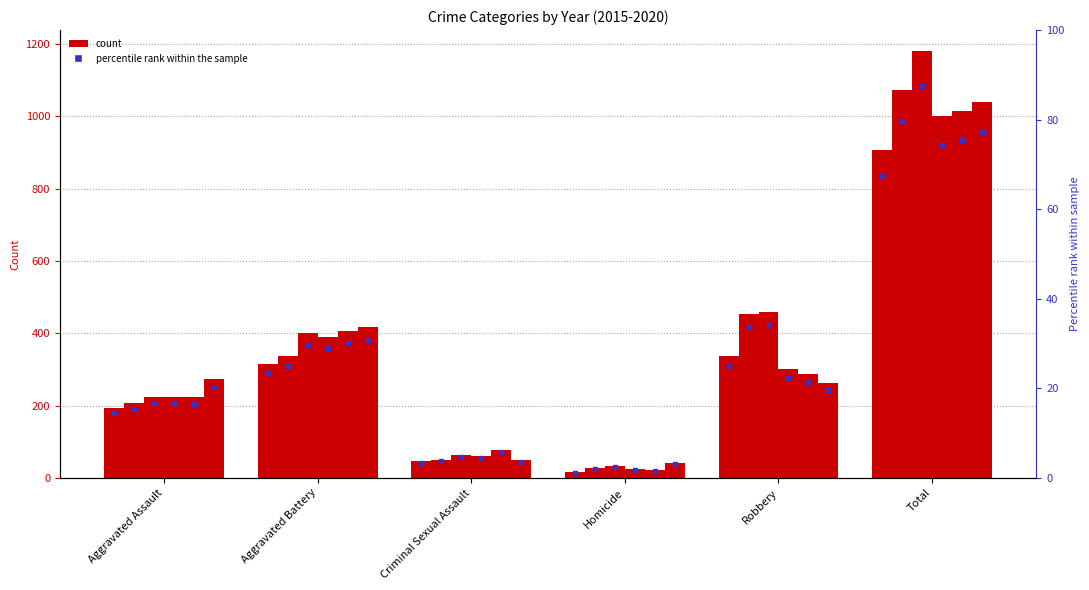

How many data points in 2018 are above 301?

2